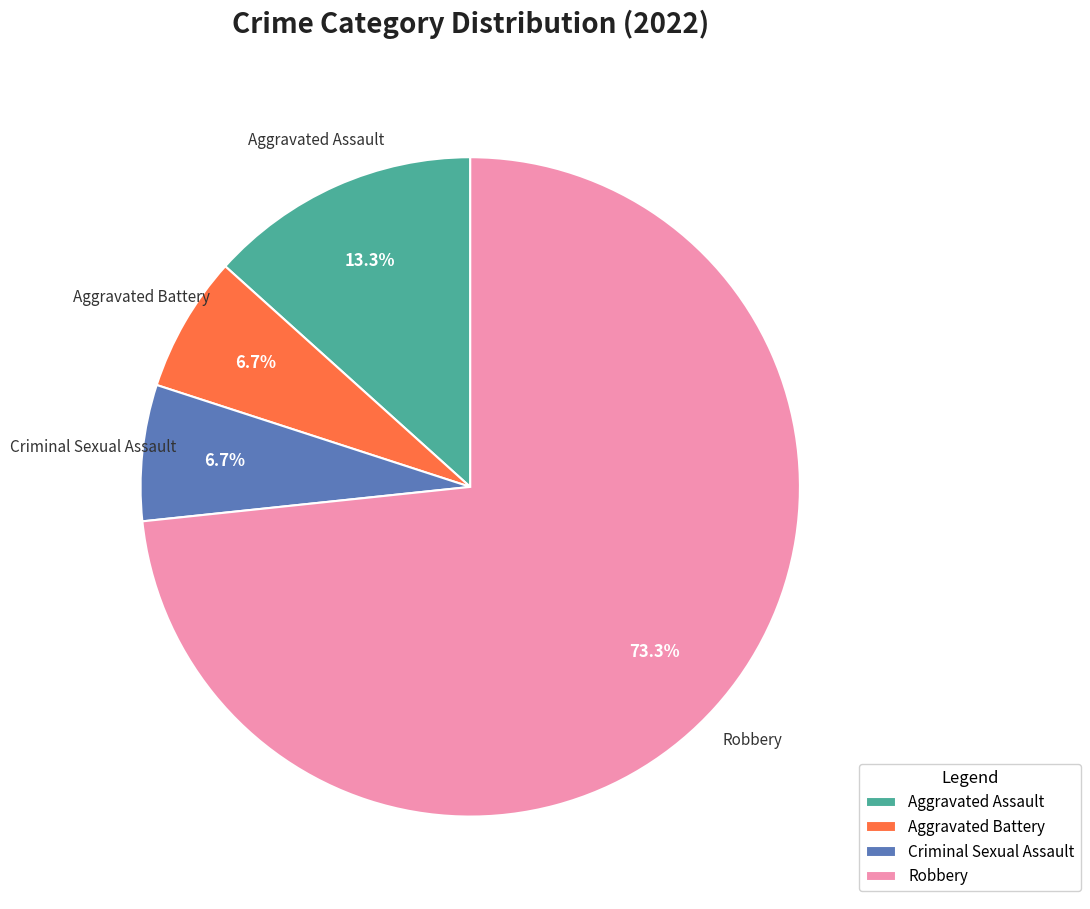

To the nearest percent, what is the combined percentage of Robbery and Criminal Sexual Assault?

80%